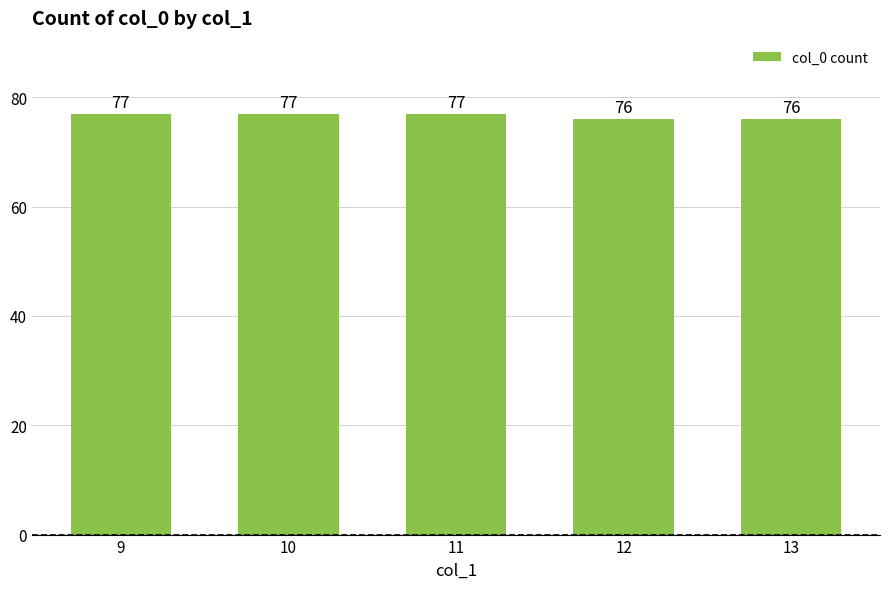

Reading right to left, list all the values displayed in this chart.

13=76	12=76	11=77	10=77	9=77